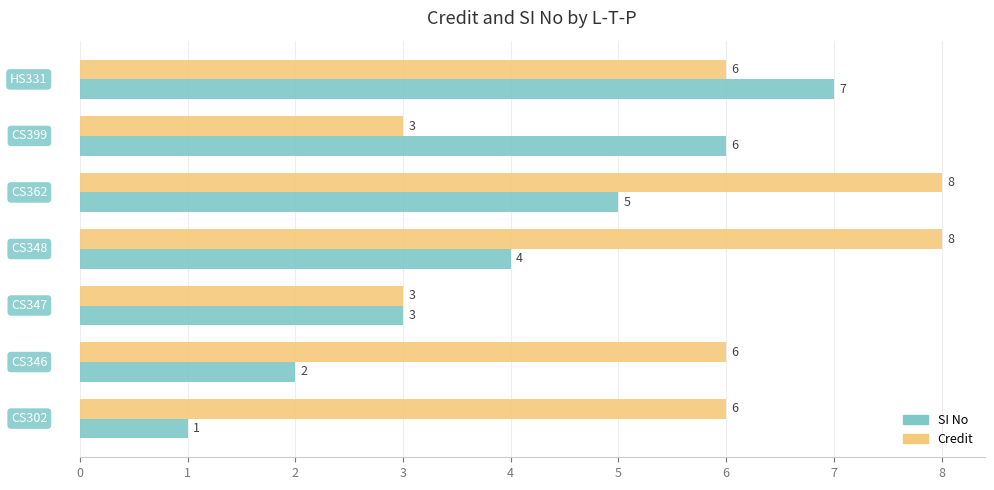

What is the difference between the second highest and second lowest values in the SI No series?

4